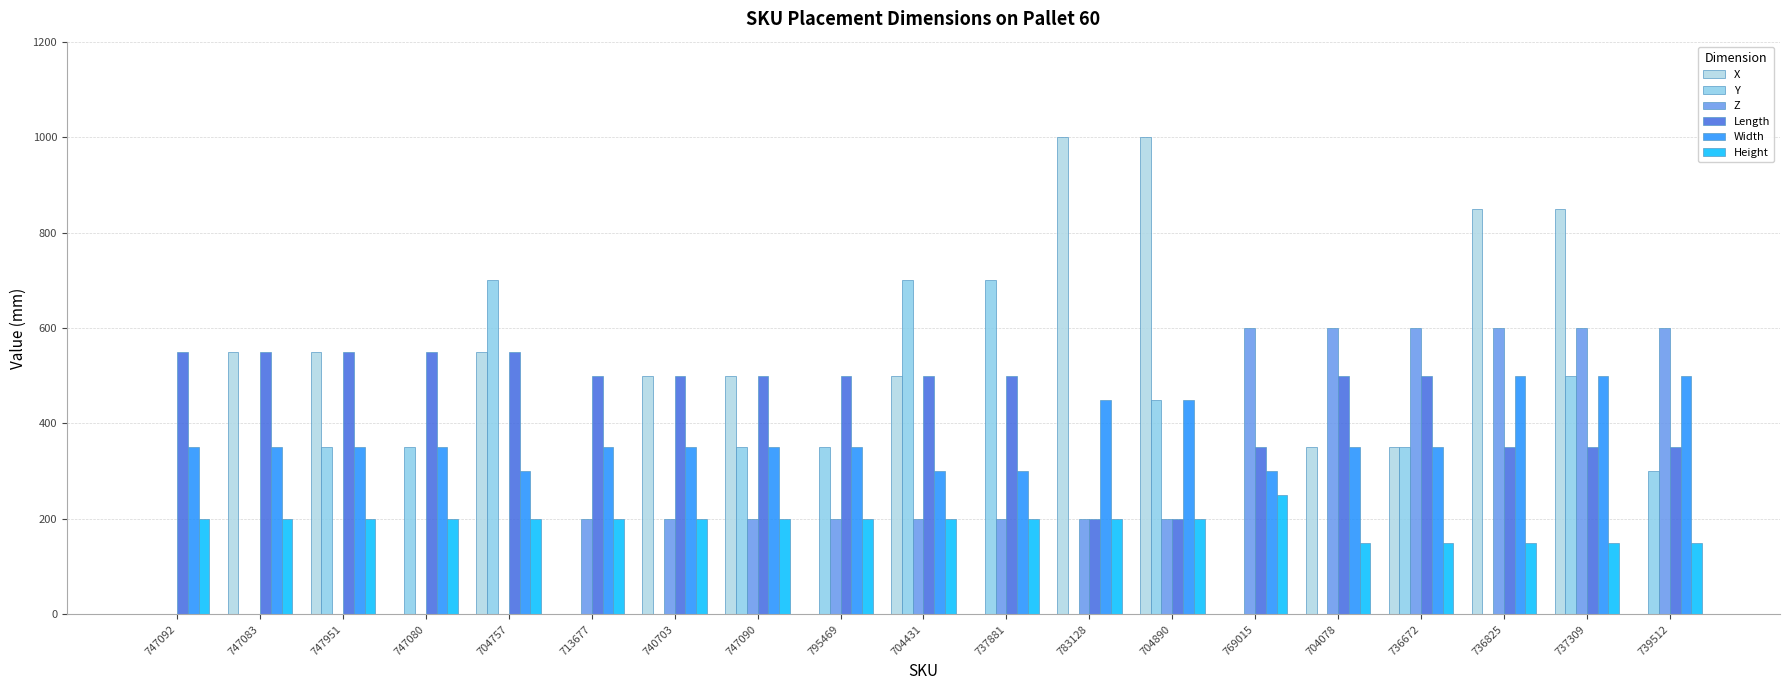

How many groups of bars are there?

19